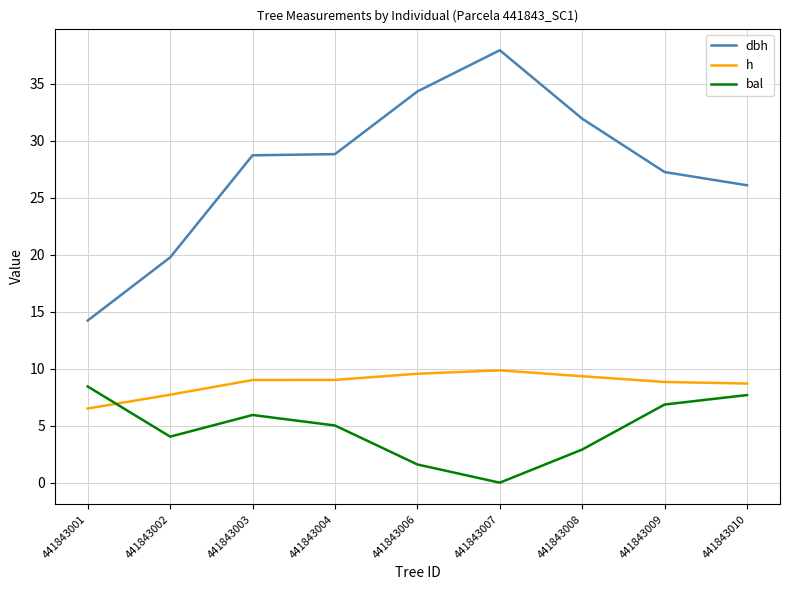

Which series has the largest range (max minus min)?

dbh